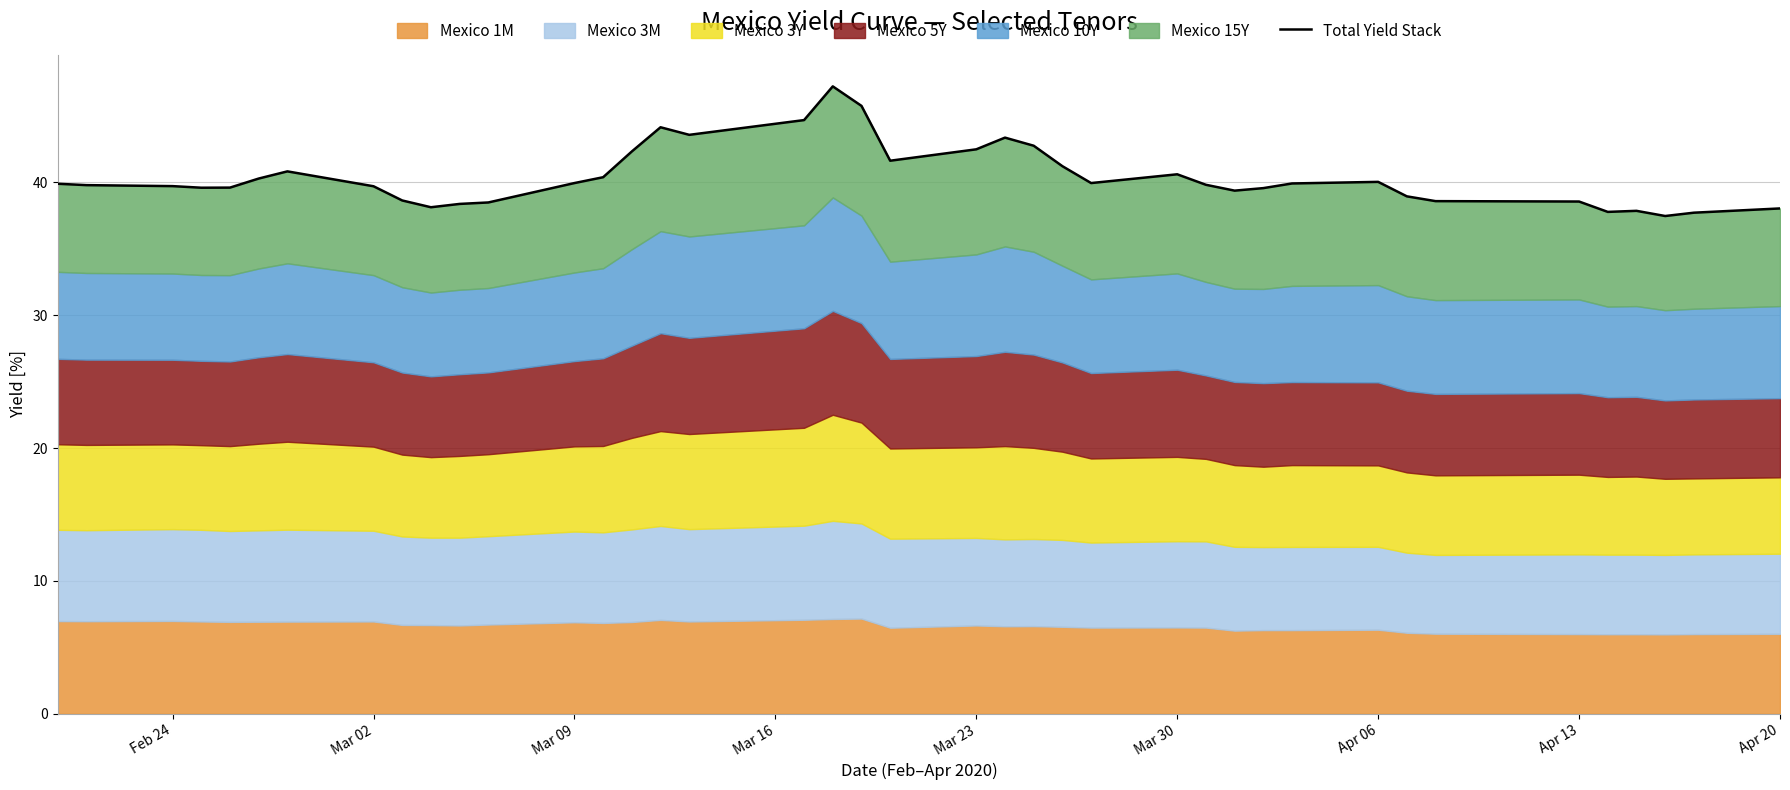

What is the sum of all values?

1616.9